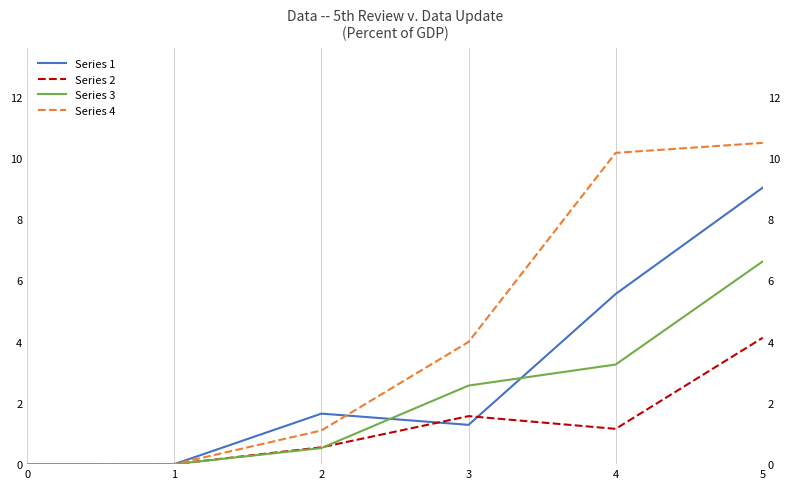

Rank the categories by Series 2 value from lowest to highest.

0, 1, 2, 4, 3, 5